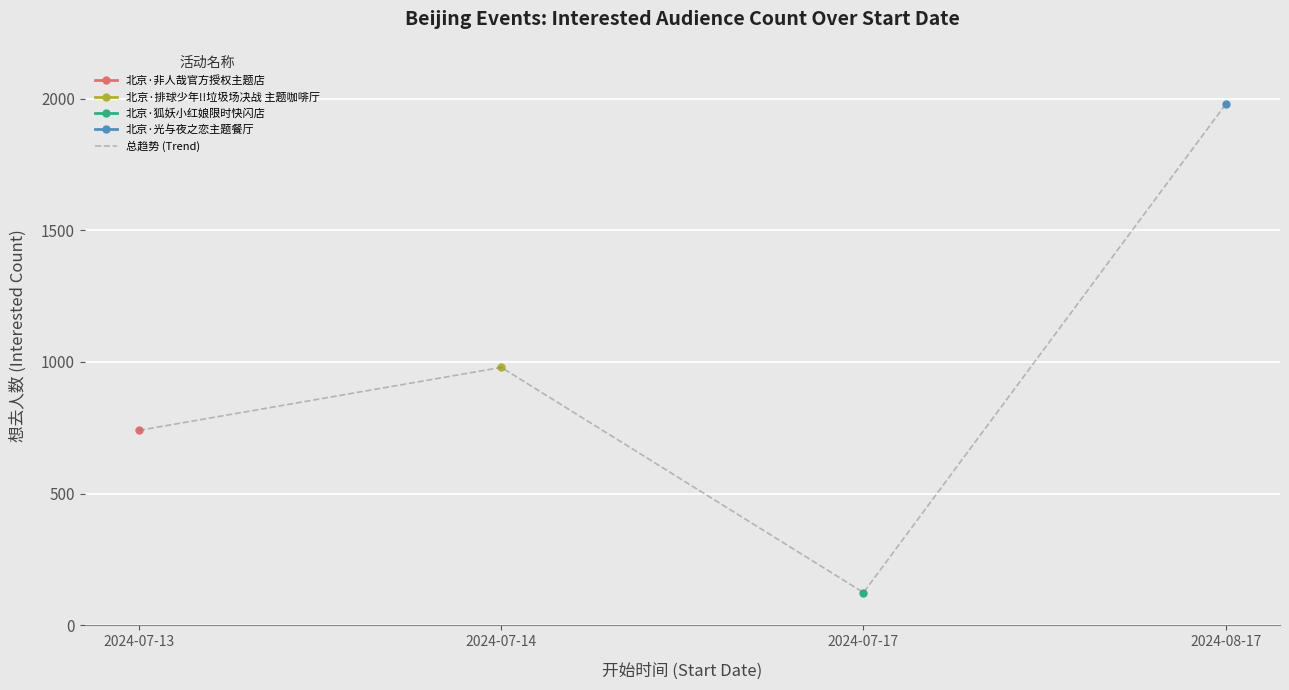

List the labels in order of value, largest first.

2024-08-17, 2024-07-14, 2024-07-13, 2024-07-17